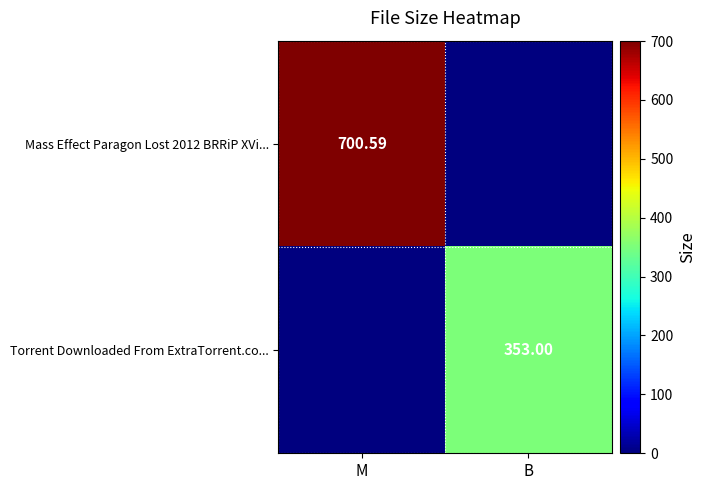

The value of Mass Effect Paragon Lost 2012 BRRiP XVi... at M is 700.6. True or false?

True